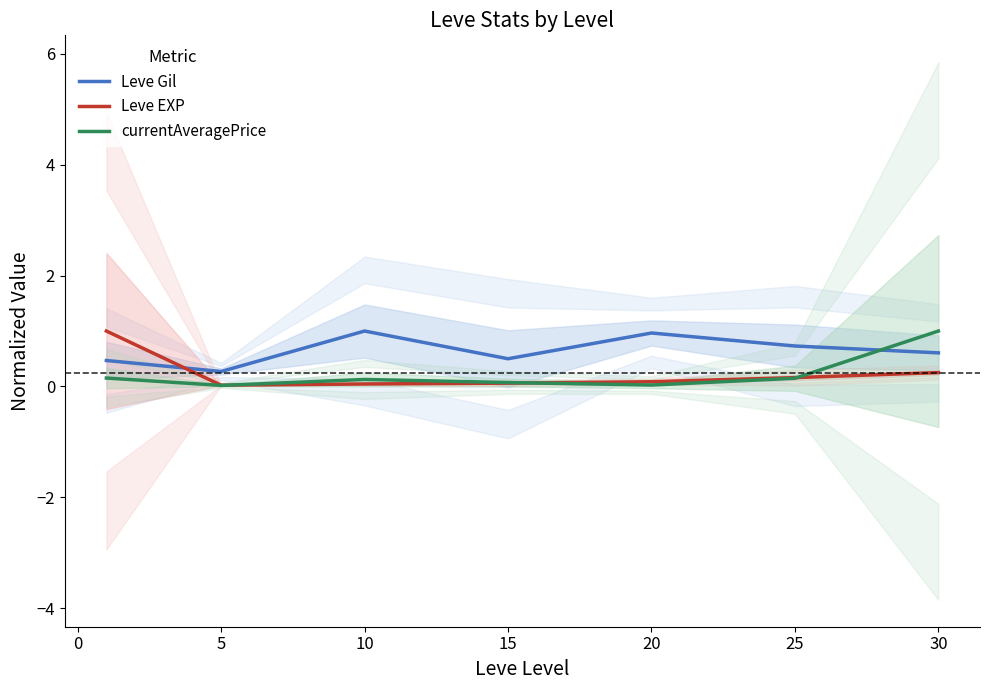

List the series in order of their peak value, lowest first.

Leve Gil, Leve EXP, currentAveragePrice